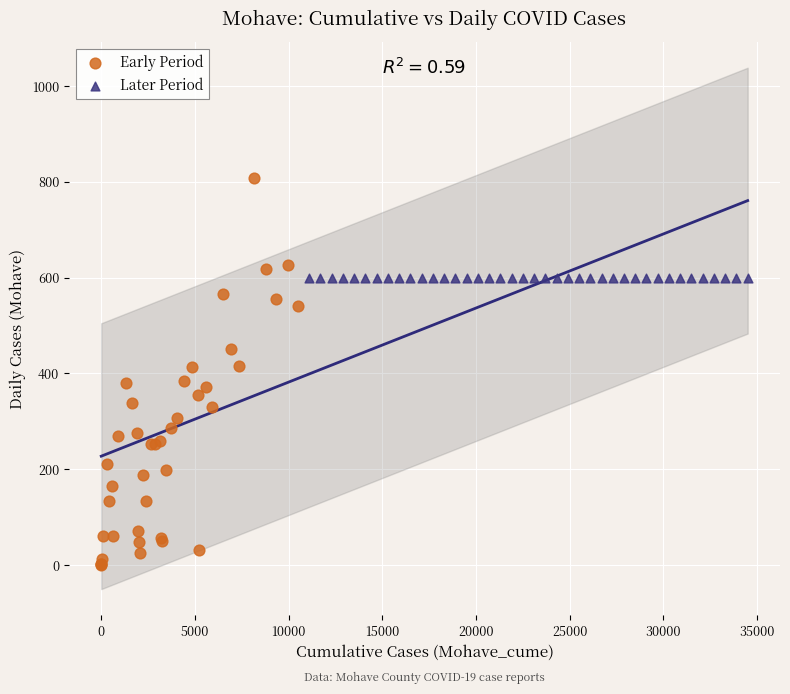

Which series contains the lowest Y value?

Early Period